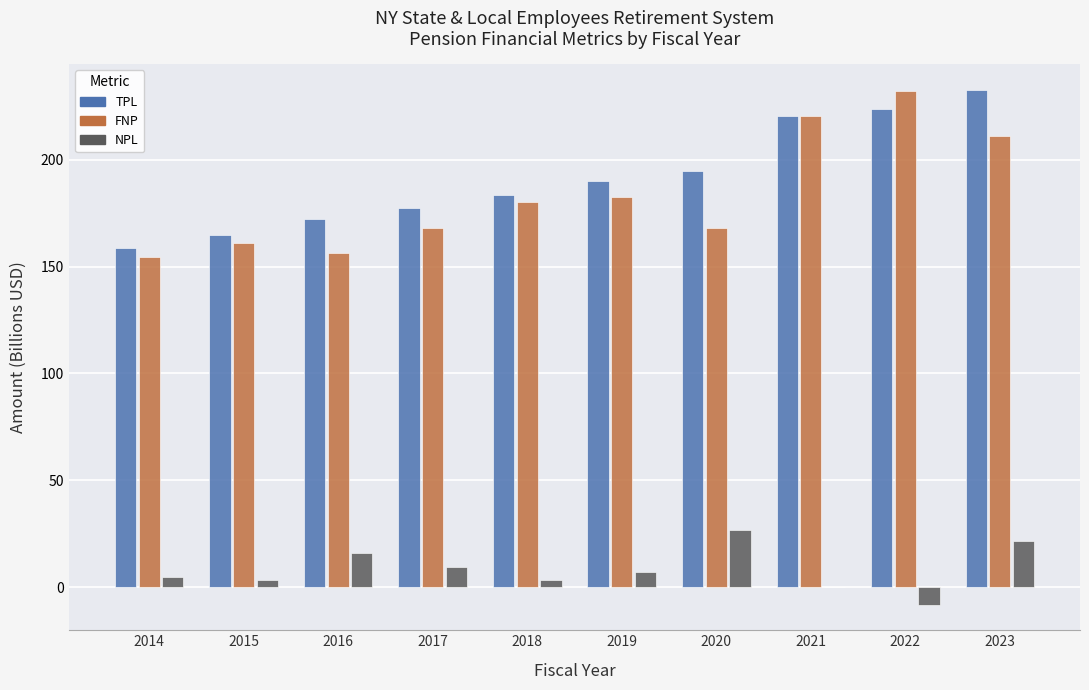

Which series changed the most between 2019 and 2021?

FNP